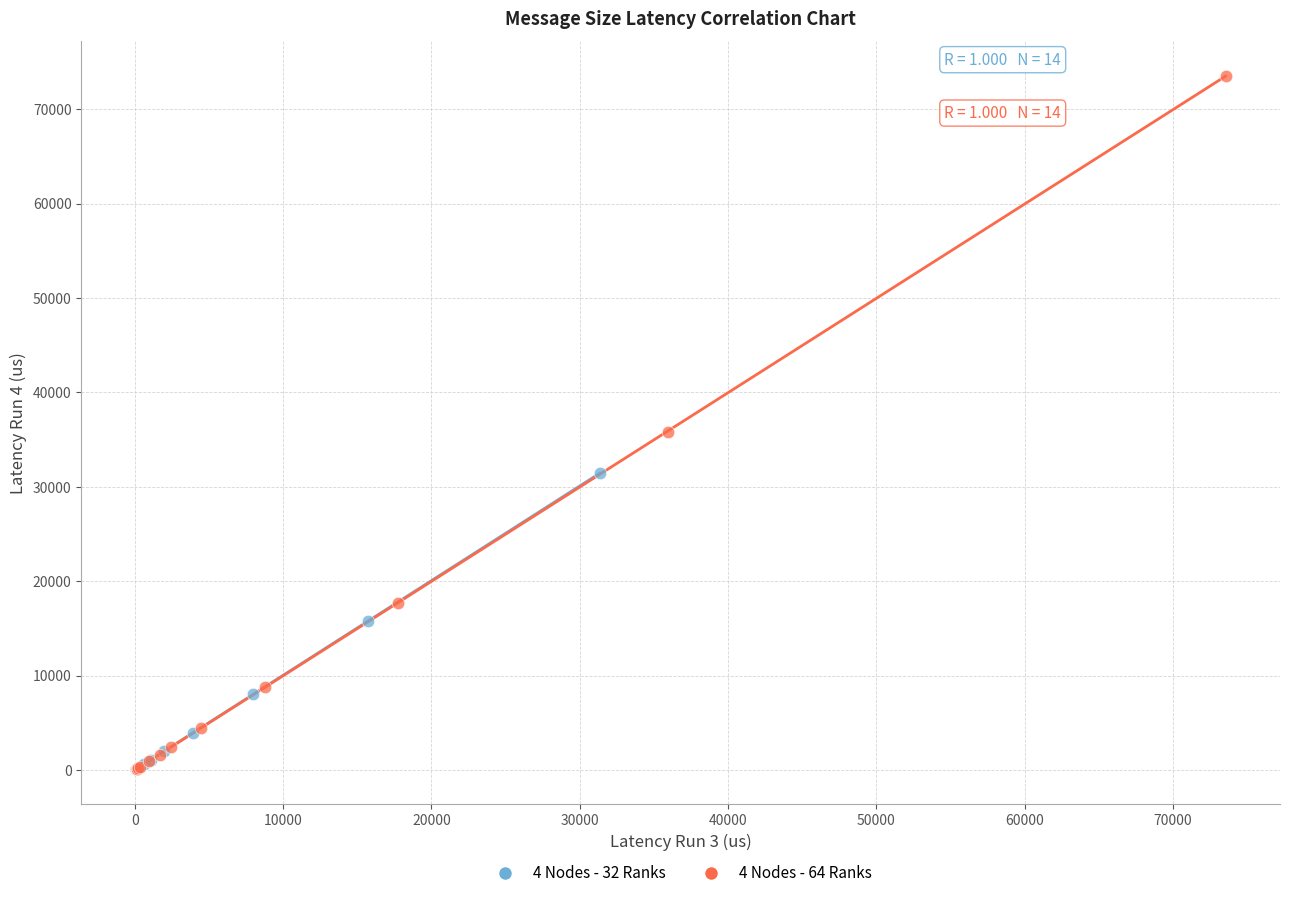

Which series contains the highest Y value?

4 Nodes - 64 Ranks